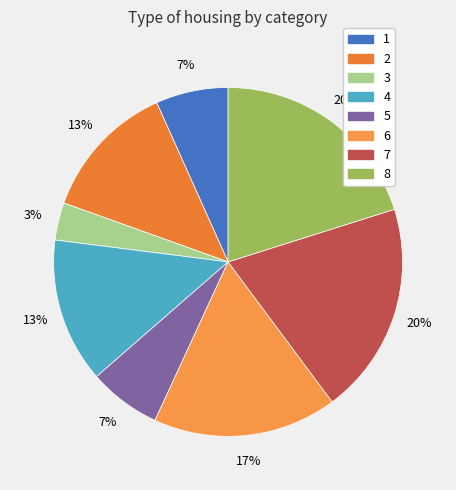

Rank the categories by value from highest to lowest.

8, 7, 6, 4, 2, 1, 5, 3